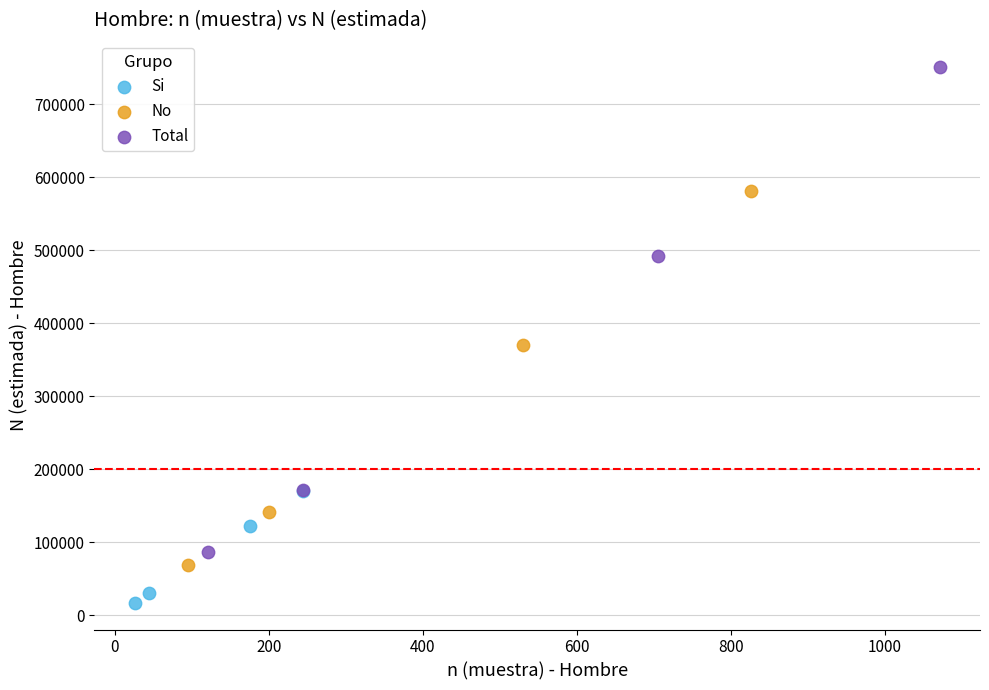

What are all the series names shown in the legend?

Si, No, Total